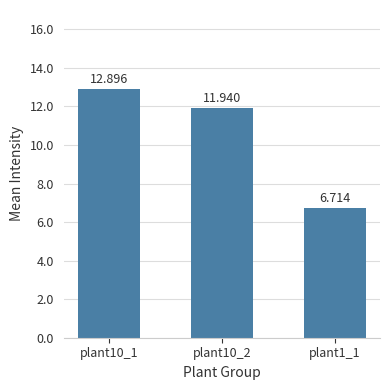

What is the change in value from plant10_1 to plant1_1?

-6182.2